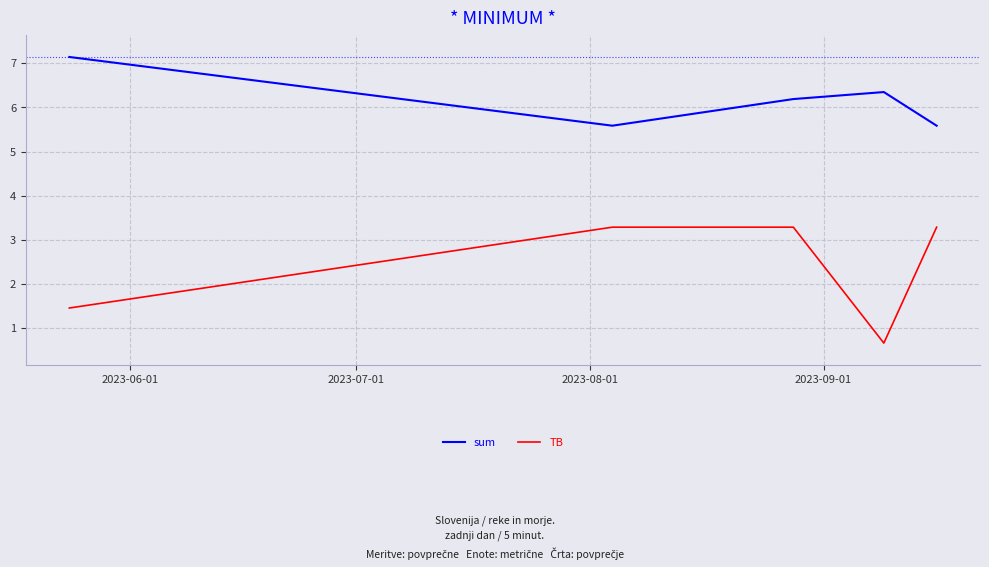

Which series has the largest total across all categories?

sum